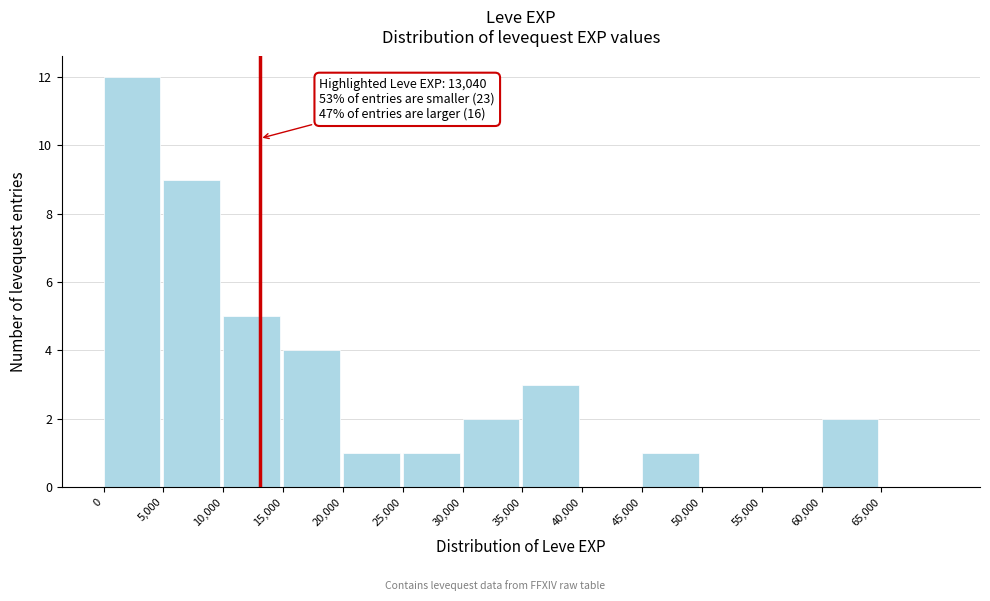

Which range on the x-axis has the tallest bar?

0 to 5000